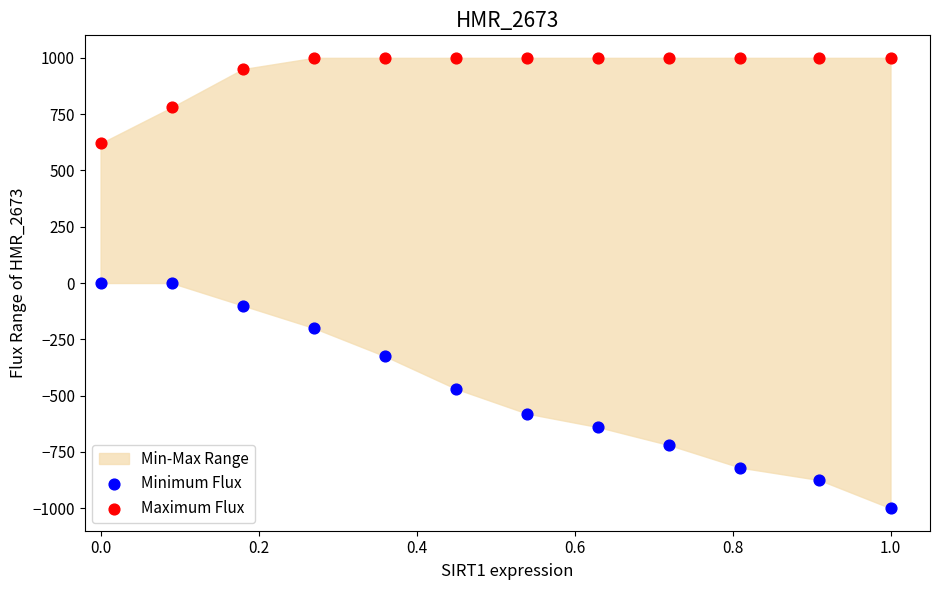

Which series has the largest Y range (max minus min)?

Minimum Flux